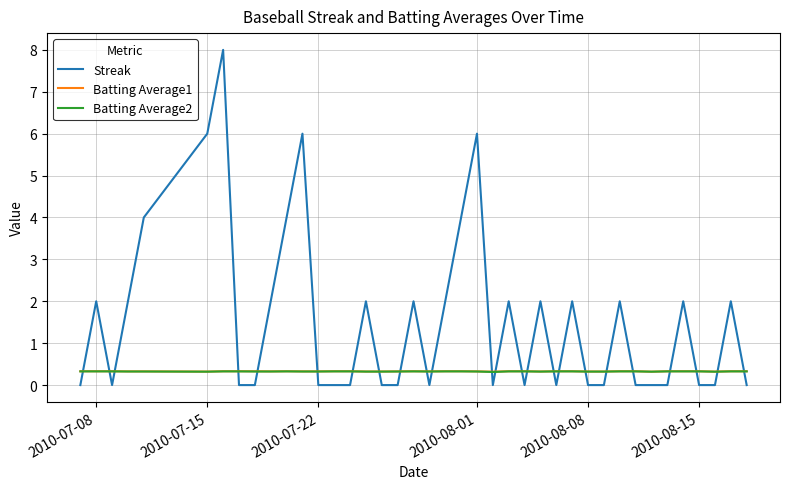

Does the chart have visible grid lines?

Yes